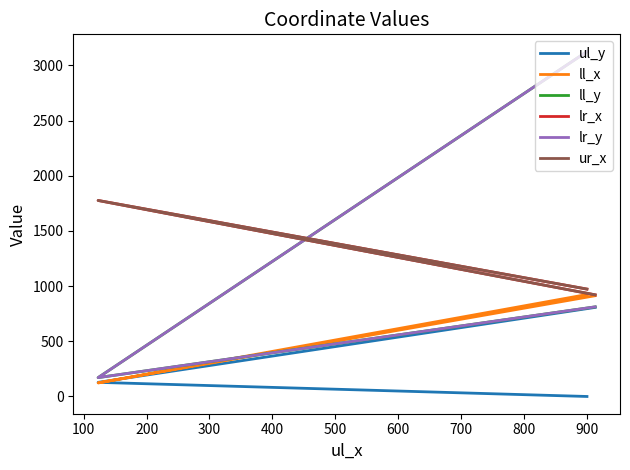

What is the minimum value for ll_x?

123